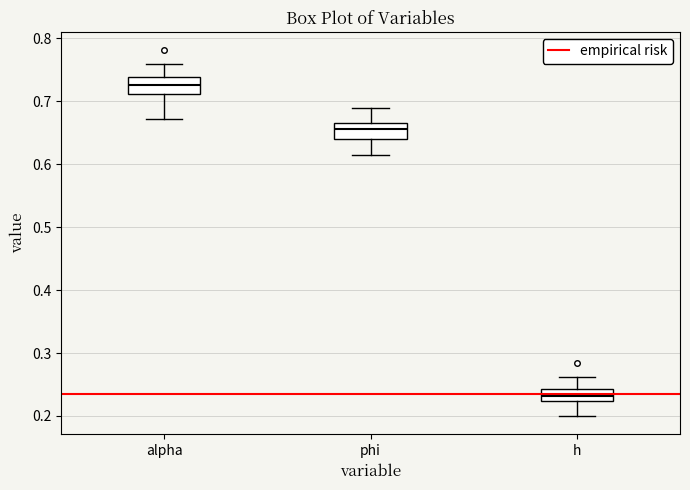

Reading left to right, read every box against the y-axis: the position of its median line, the range the box covers, and the ends of its whiskers. The values are not printed on the chart, so give them approximately, as read against the axis.

alpha: median 0.73, box 0.71 to 0.74, whiskers 0.67 to 0.76
phi: median 0.66 (inside the box), box 0.64 to 0.66, whiskers 0.61 to 0.69
h: median 0.23, box 0.22 to 0.24, whiskers 0.20 to 0.26